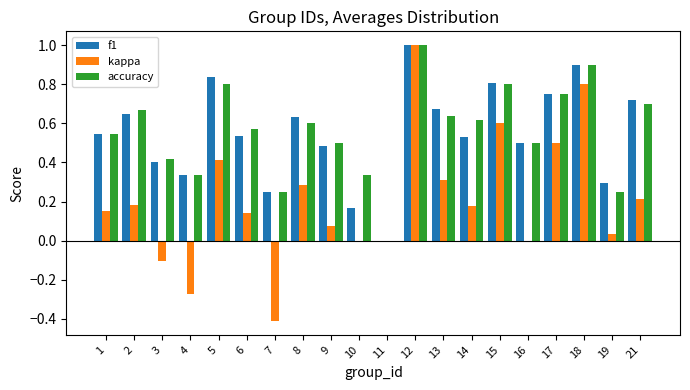

What is the sum of the accuracy values at 12 and 11?

1.0